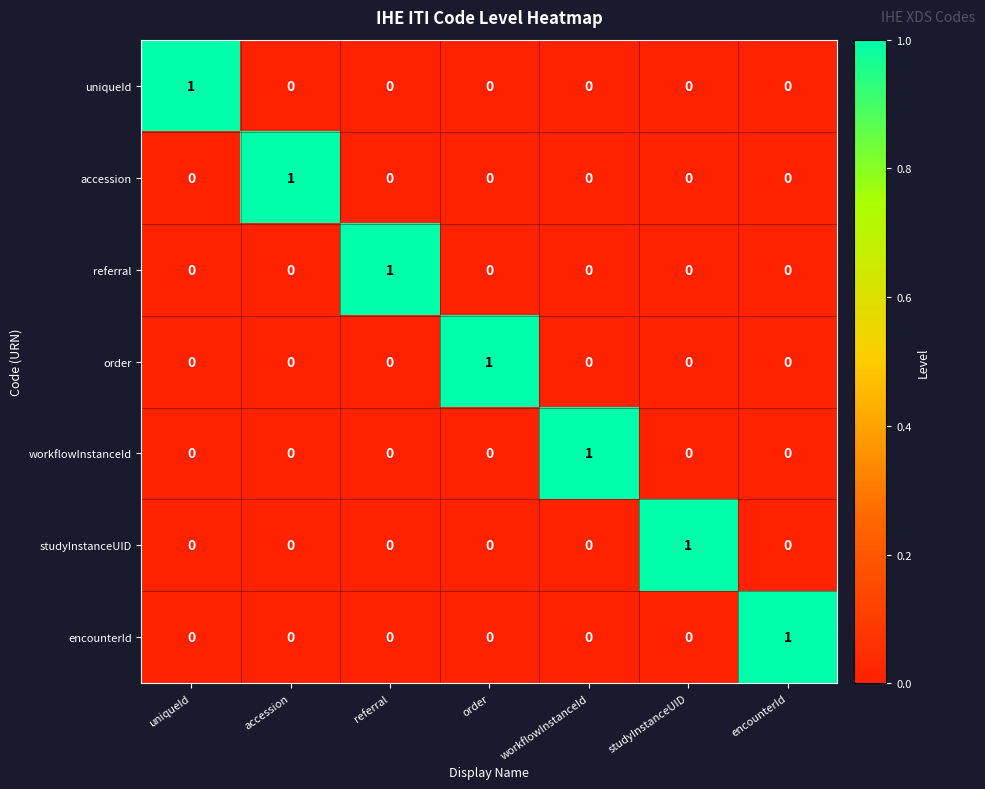

How many categories are shown in the chart?

7